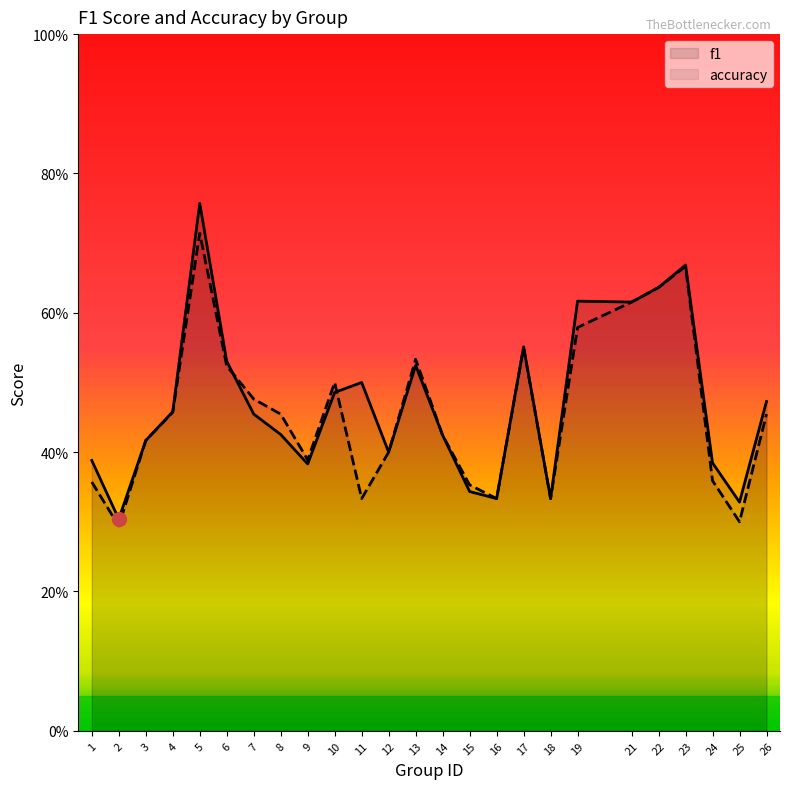

Which category has the highest value in the f1 series?

5